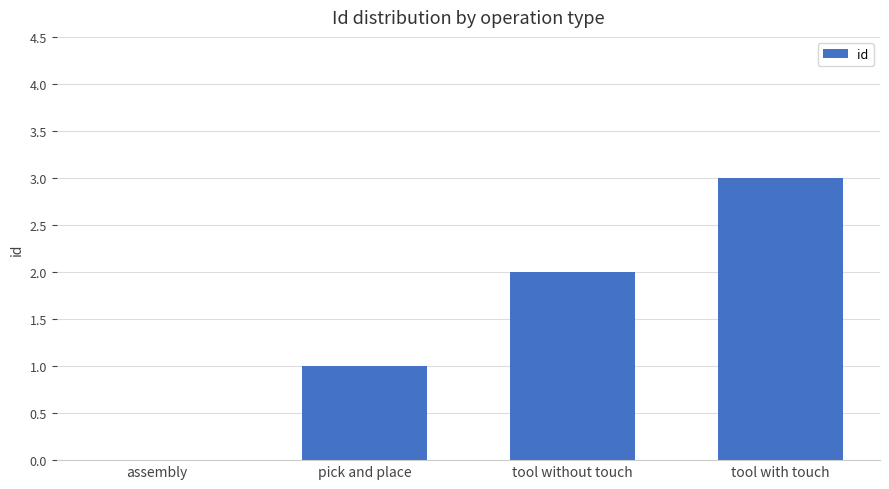

What is the sum of all values?

6